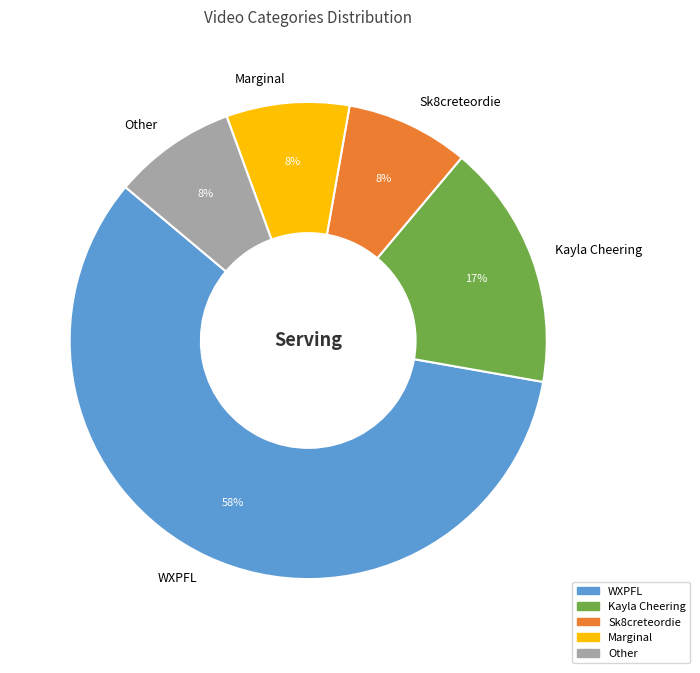

Count the number of slices in the pie.

5